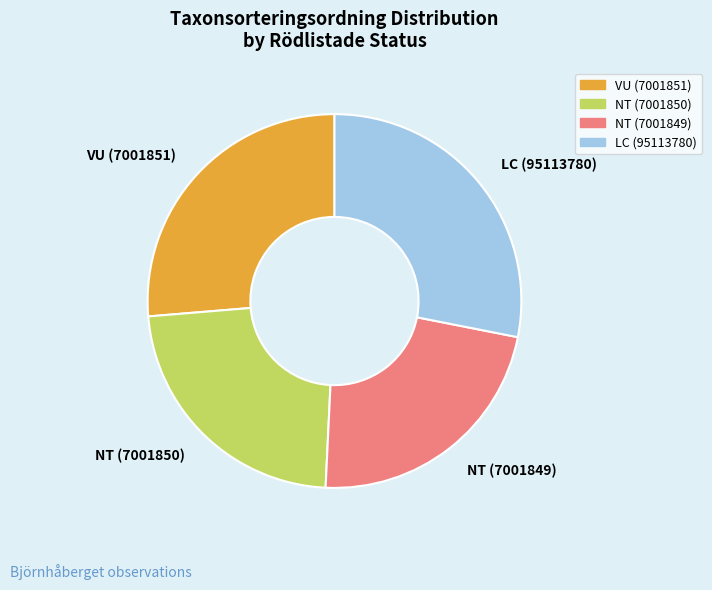

How many segments does this pie chart have?

4